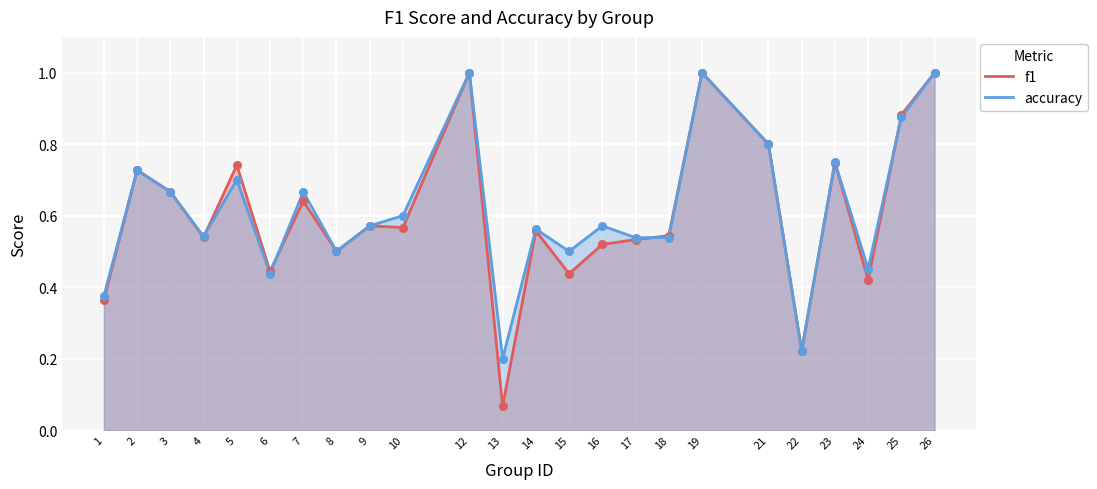

Which series has the largest total across all categories?

accuracy